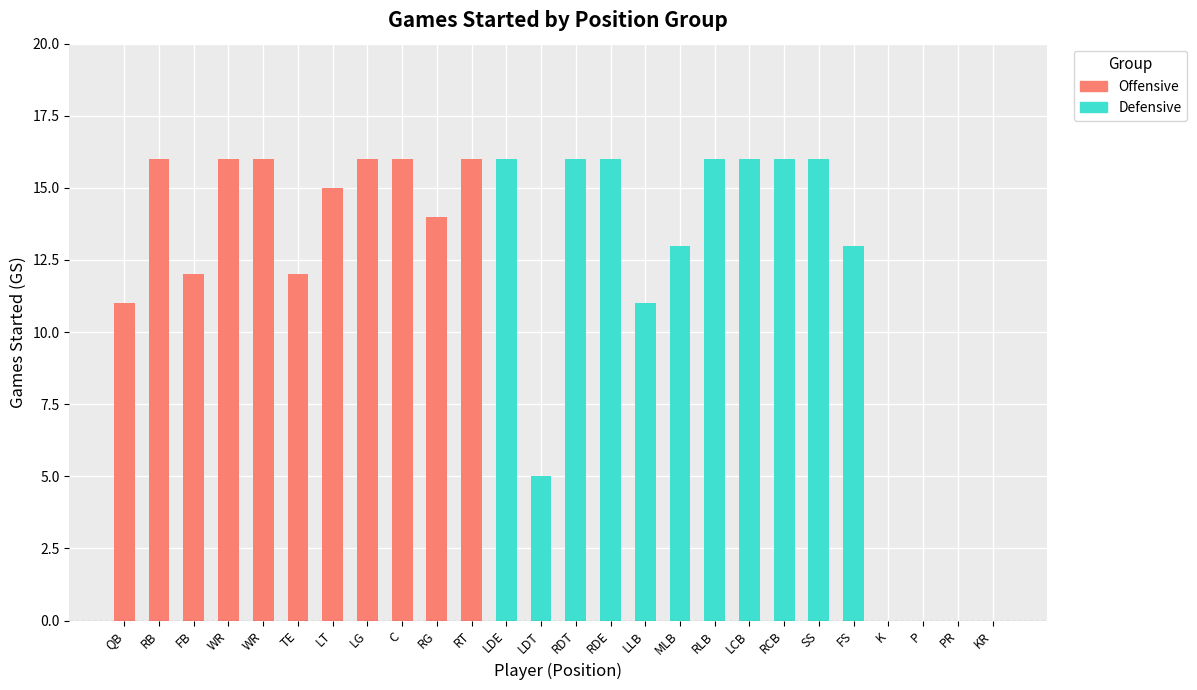

Which series has the largest range (max minus min)?

Defensive